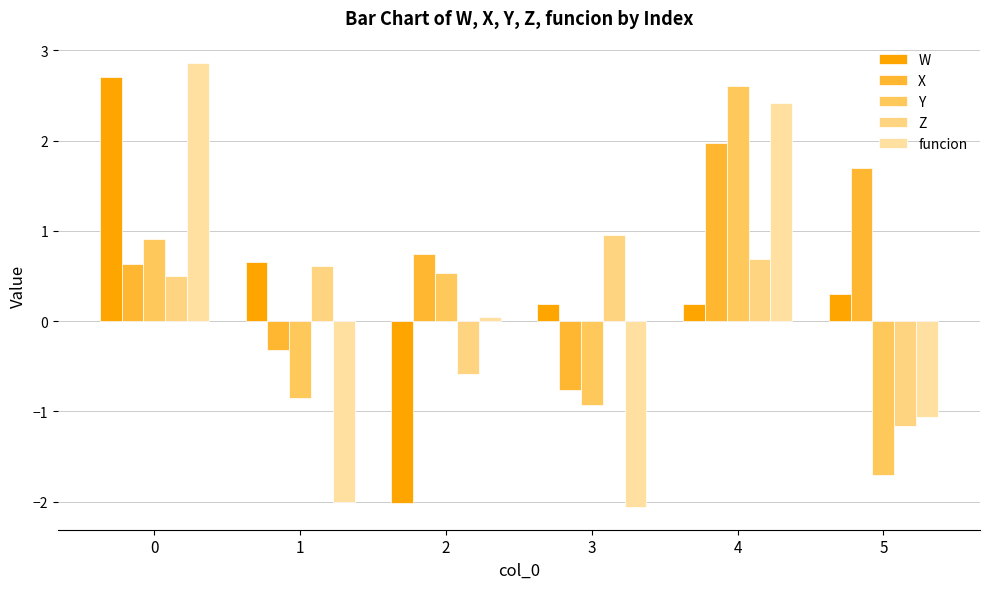

Reading right to left, extract all data points from this chart.

W: 5=0.3	4=0.2	3=0.2	2=-2.0	1=0.7	0=2.7
X: 5=1.7	4=2.0	3=-0.8	2=0.7	1=-0.3	0=0.6
Y: 5=-1.7	4=2.6	3=-0.9	2=0.5	1=-0.8	0=0.9
Z: 5=-1.2	4=0.7	3=1.0	2=-0.6	1=0.6	0=0.5
funcion: 5=-1.1	4=2.4	3=-2.1	2=0.1	1=-2.0	0=2.9